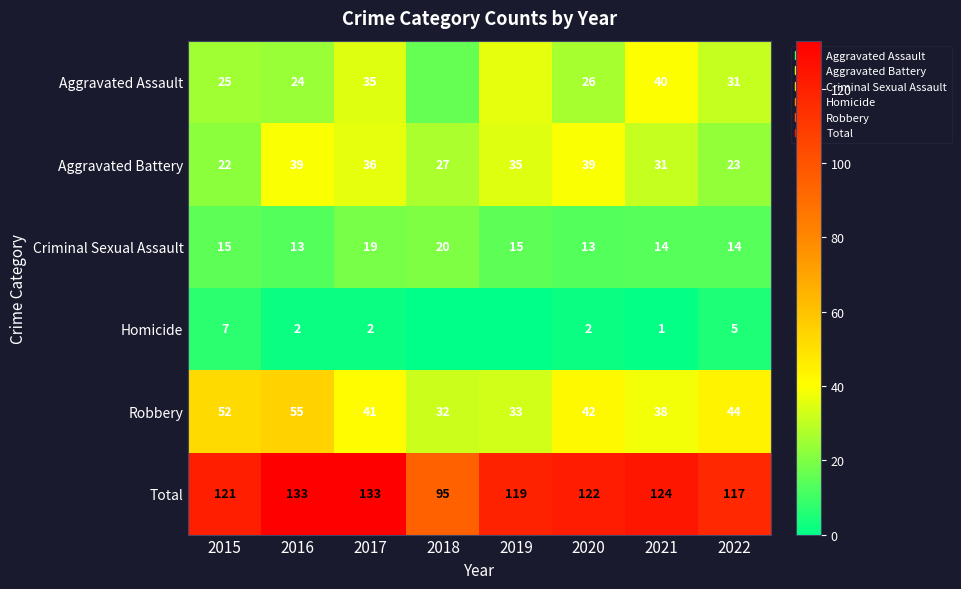

Which label corresponds to the largest value in the chart?

2016